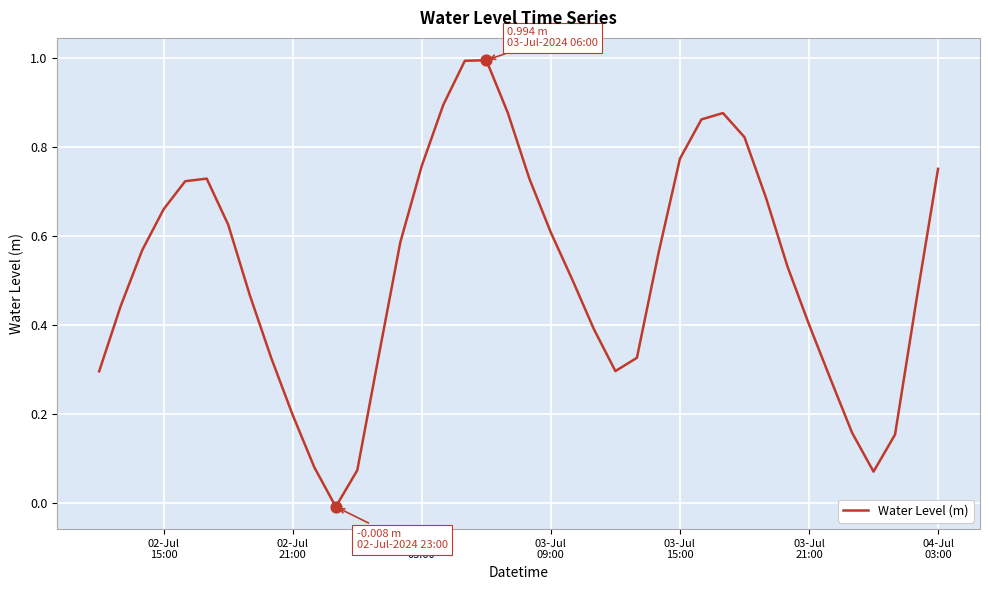

What is the maximum value shown in the chart?

1.0